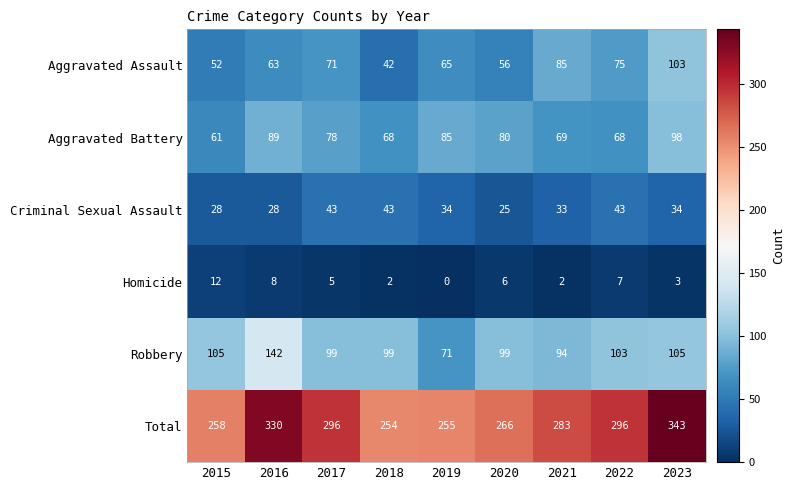

What is the minimum value for Robbery?

71